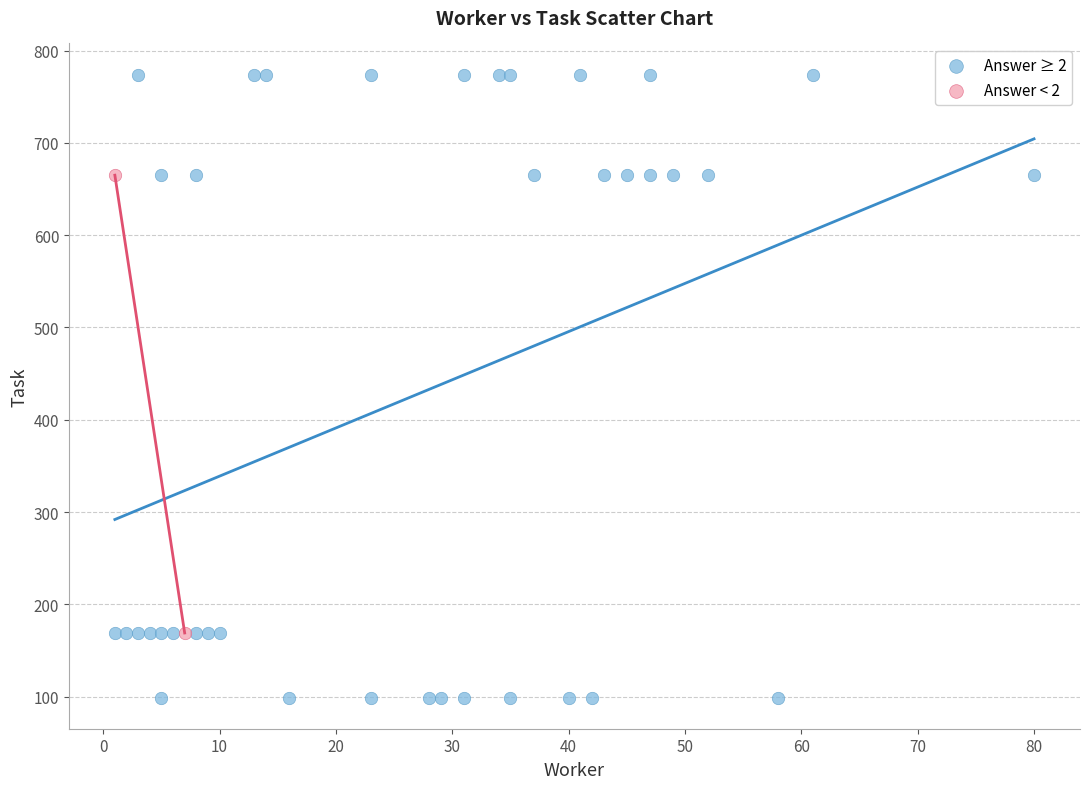

Which series reaches the maximum Y coordinate?

Answer ≥ 2